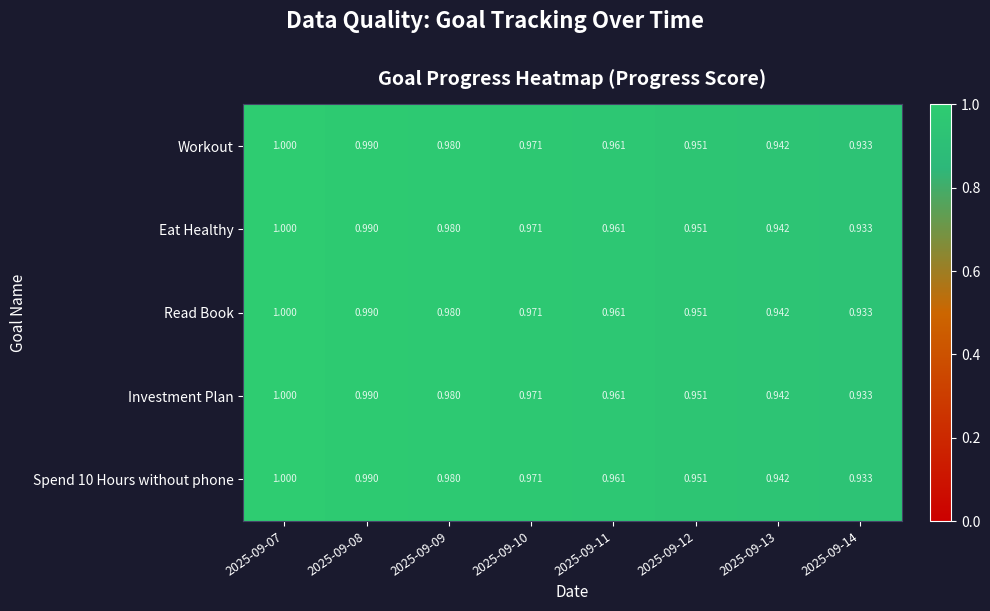

Is the value of Investment Plan at 2025-09-07 greater than the value of Read Book at 2025-09-11?

Yes